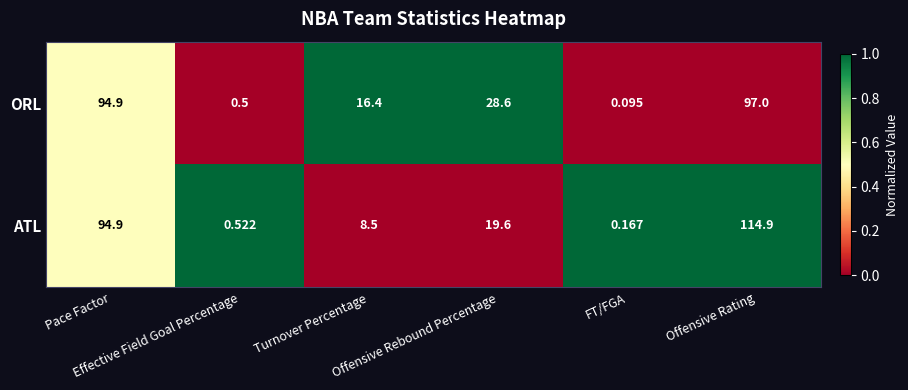

Rank the series by their average value, from lowest to highest.

ORL, ATL